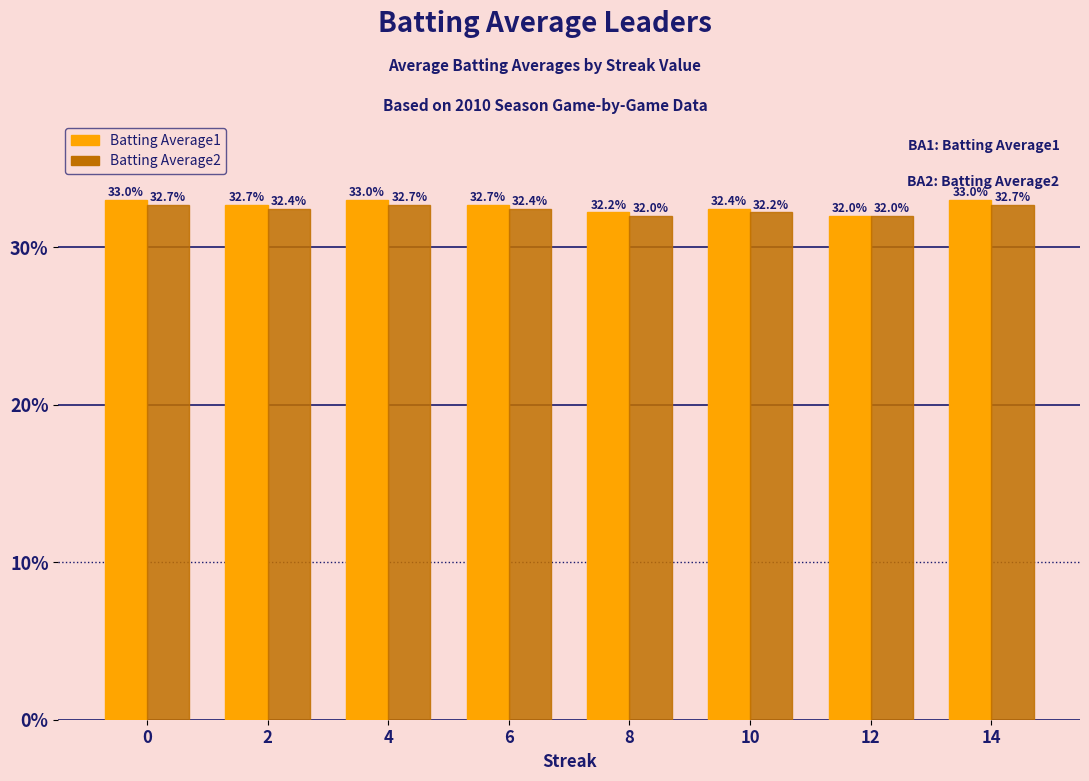

What is the total value across all series at 6?

65.1